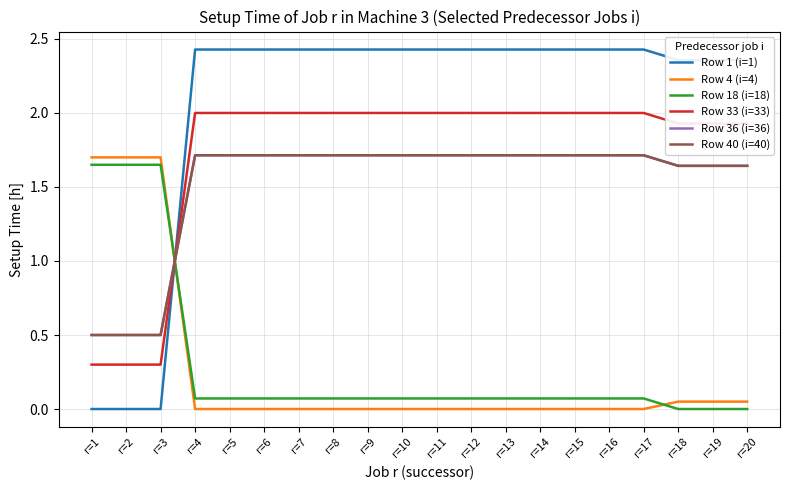

At how many categories does at least one series exceed 0?

20